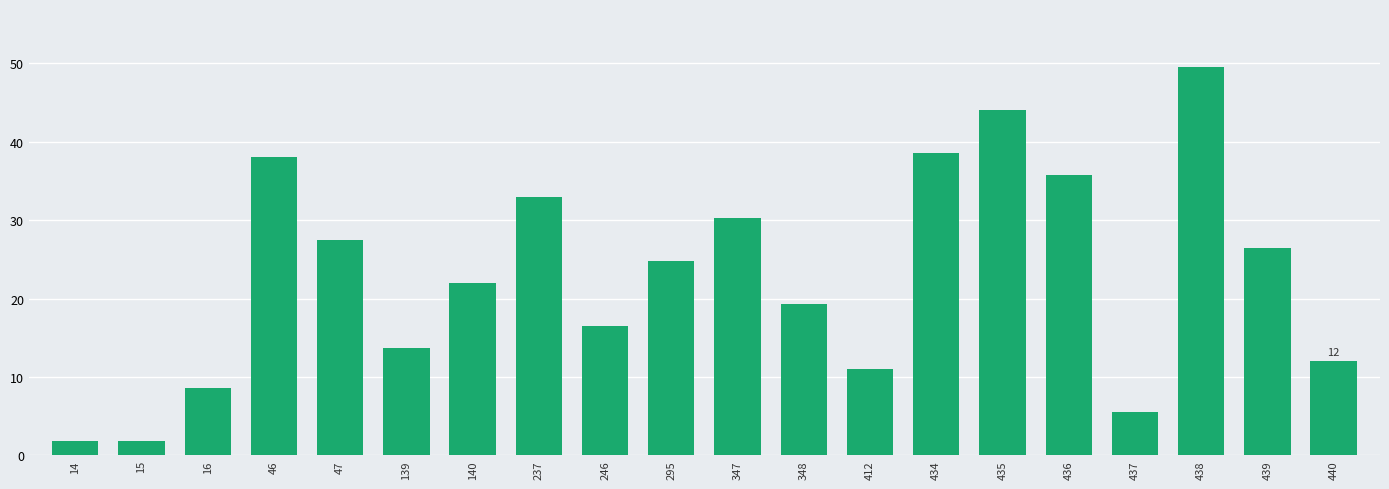

The value at 438 is 75.3. True or false?

False